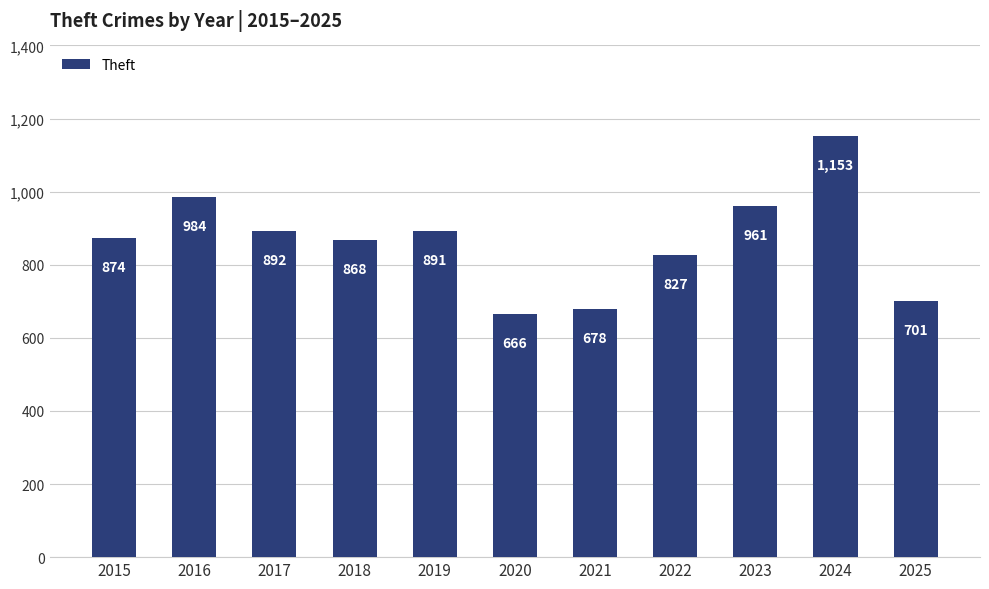

How many distinct data groups are displayed?

1